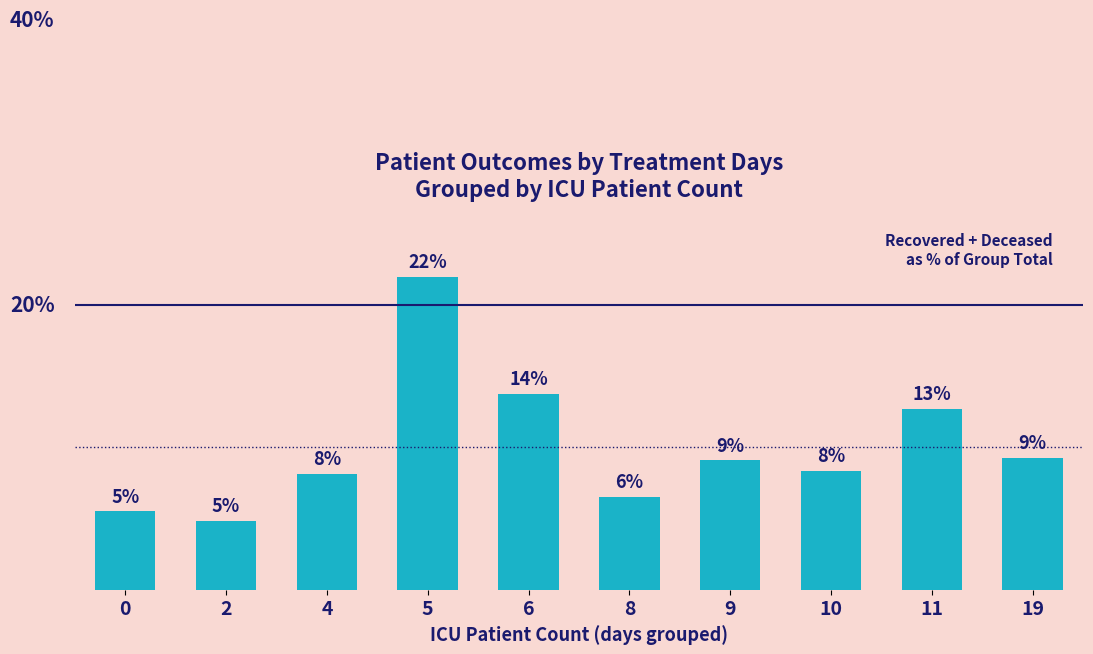

What is the sum of all values?

100.0